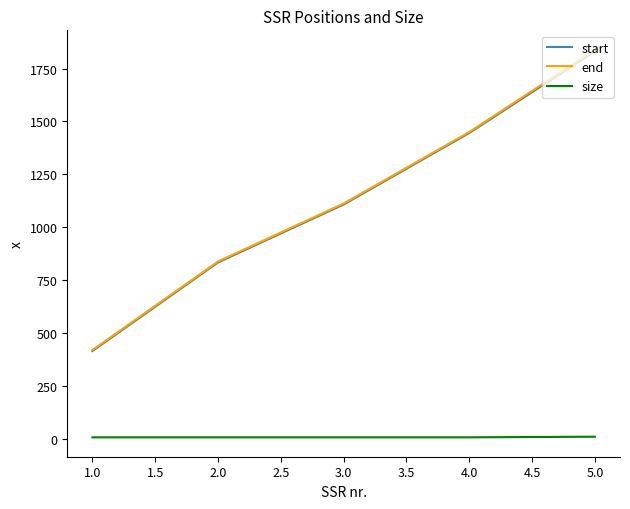

The value of end at 2.0 is 838. True or false?

True